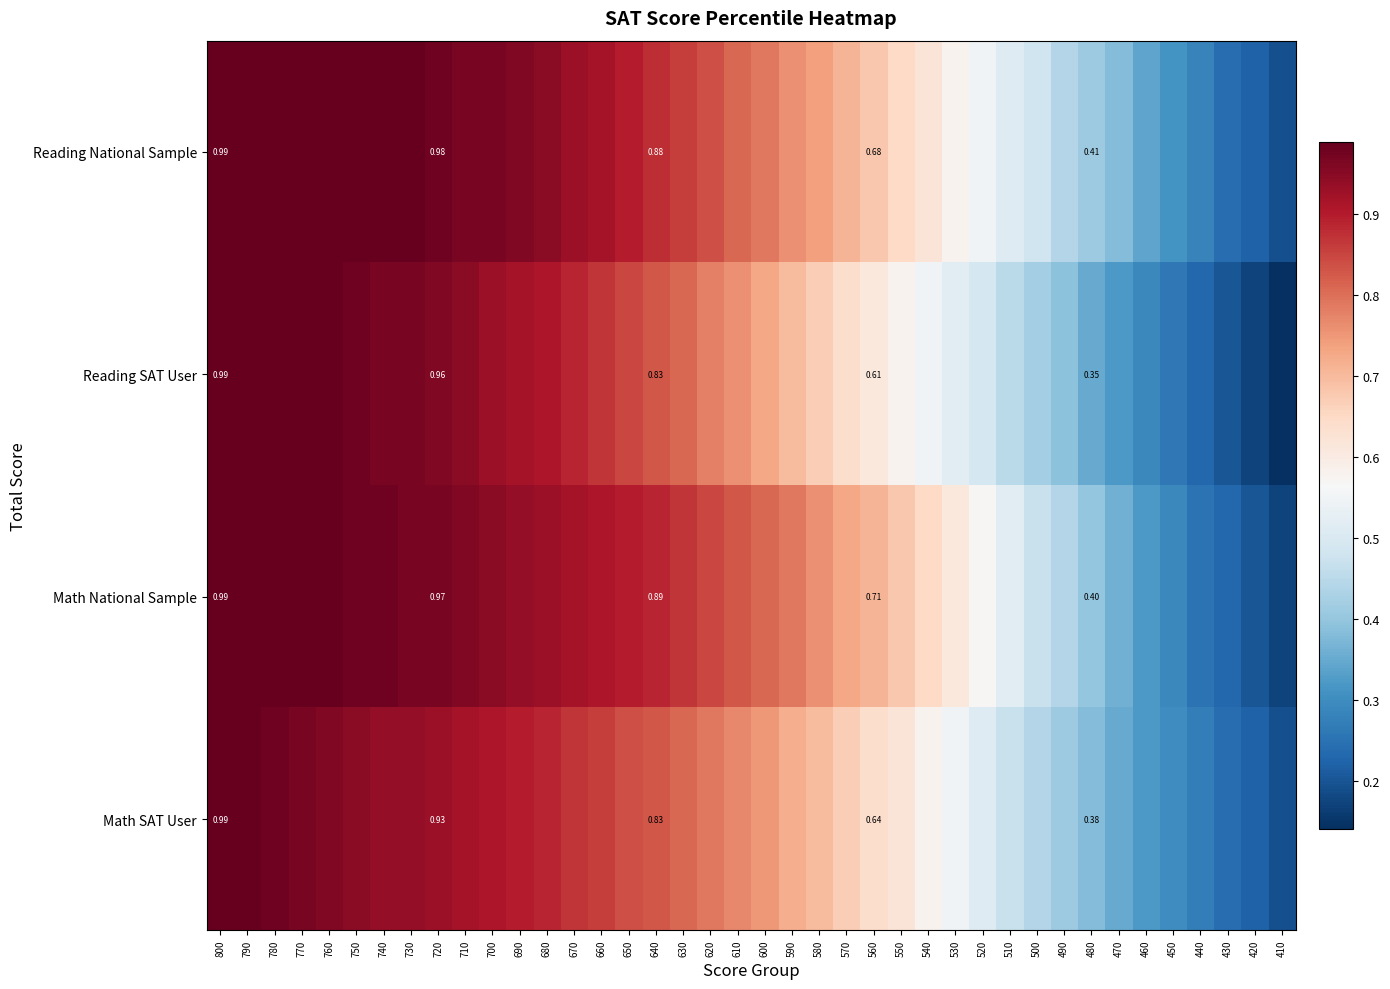

Is the value of Reading SAT User at 630 greater than the value of Math SAT User at 730?

No